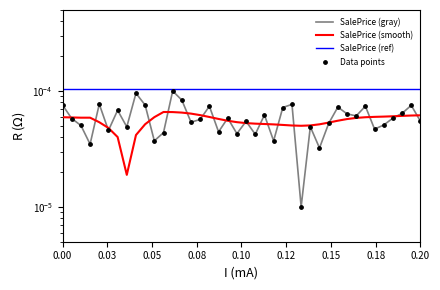

Is the value of SalePrice (gray) at 29 greater than the value of SalePrice (smooth) at 12?

No